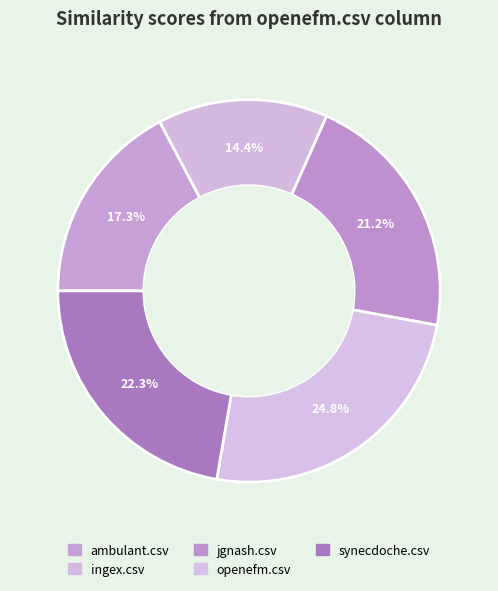

What is the smallest slice in the pie chart?

ingex.csv